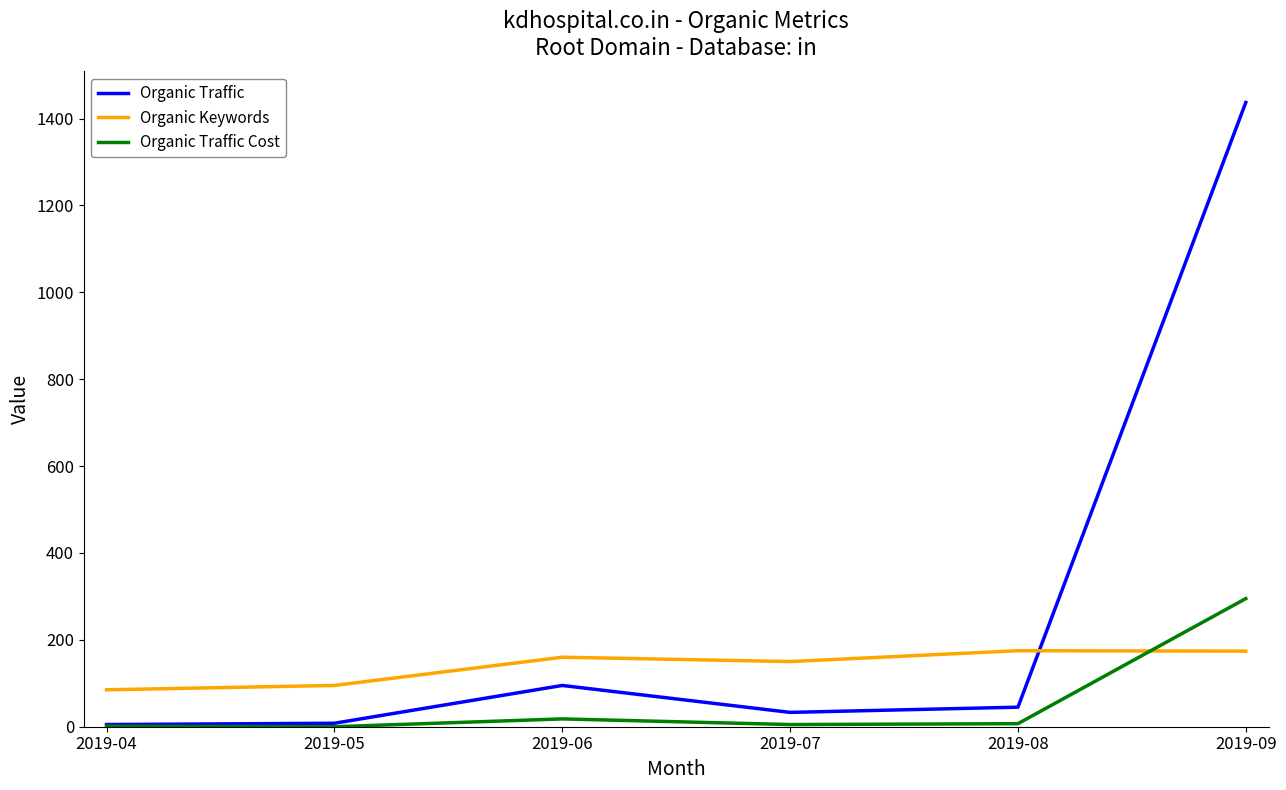

At how many categories does at least one series exceed 602?

1